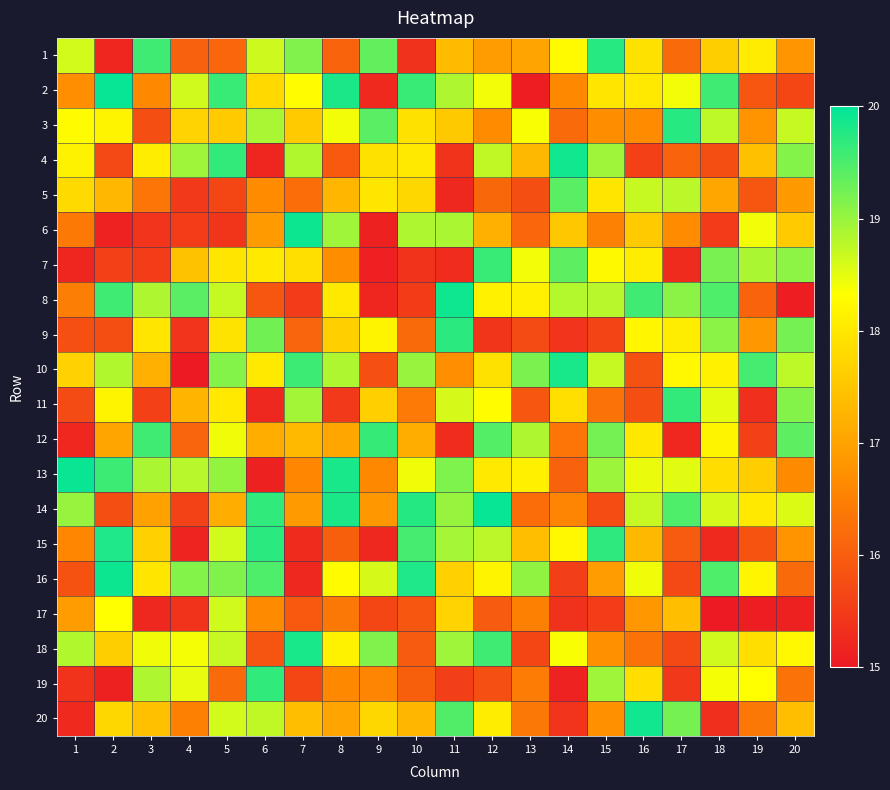

Which label corresponds to the largest value in the chart?

12